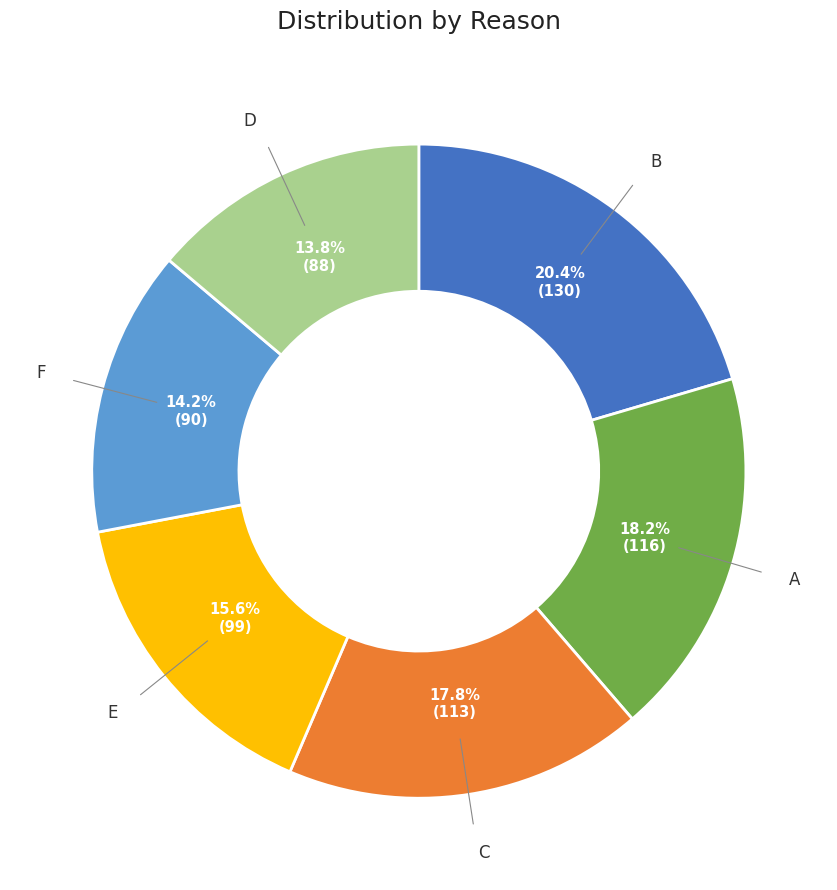

Is there any slice that represents more than half of the pie?

No